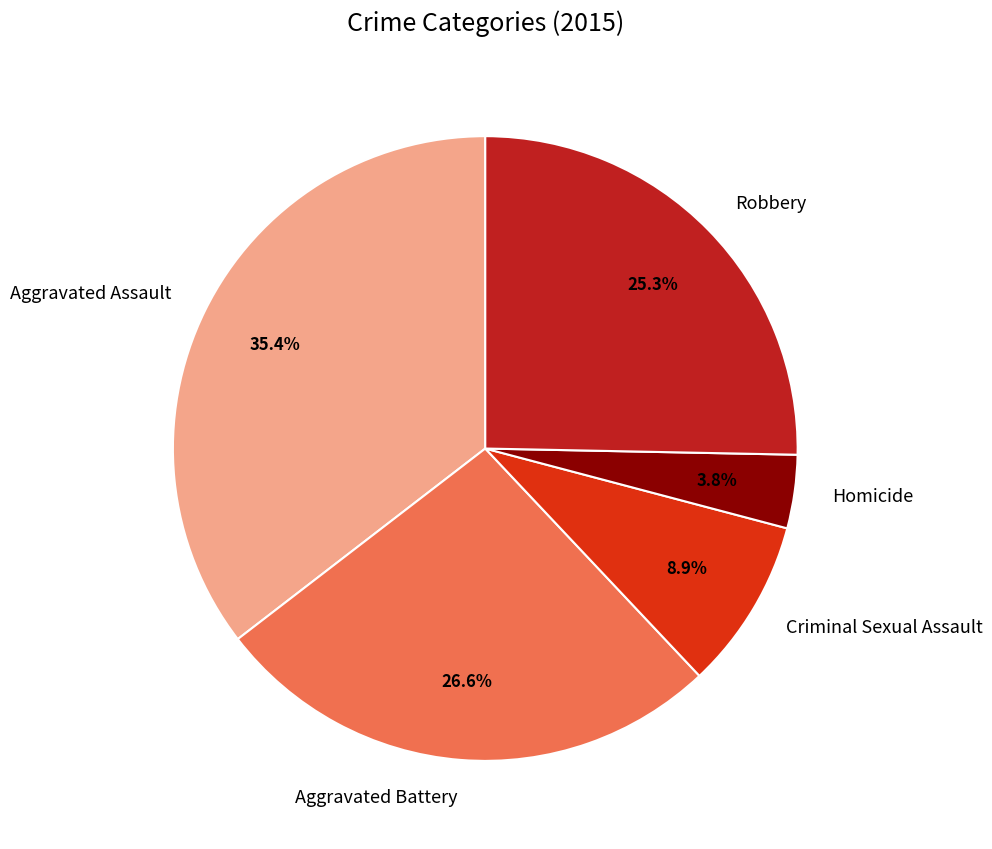

To the nearest percent, what is the difference between the Criminal Sexual Assault and Homicide slice percentages?

5%